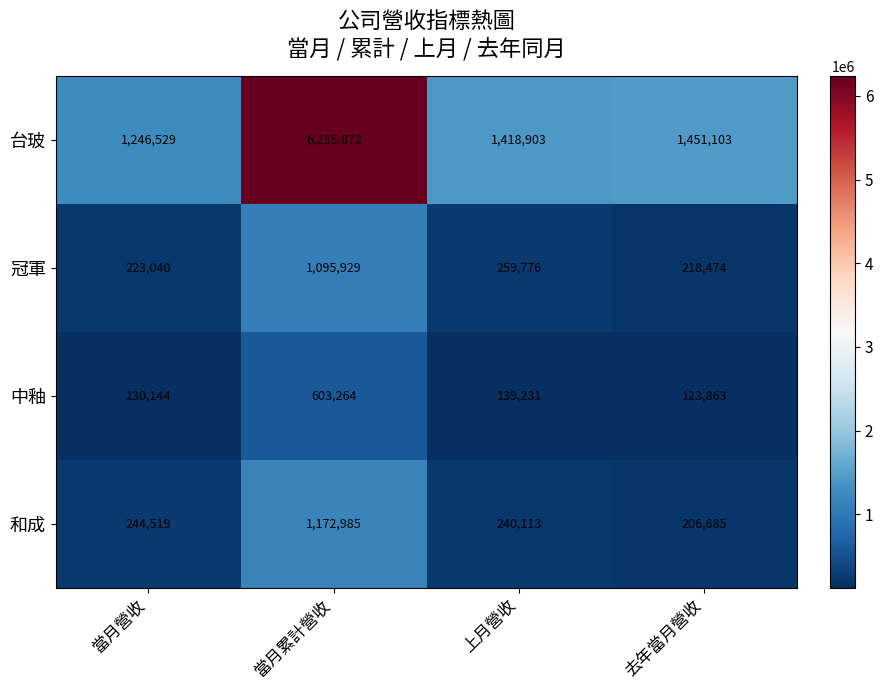

Which series has the largest total across all categories?

台玻